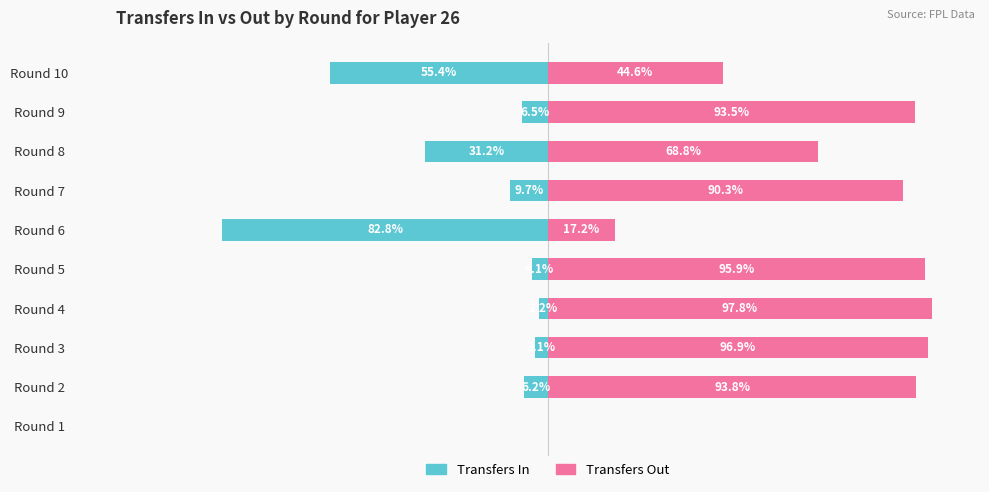

Does the chart contain stacked bars?

No